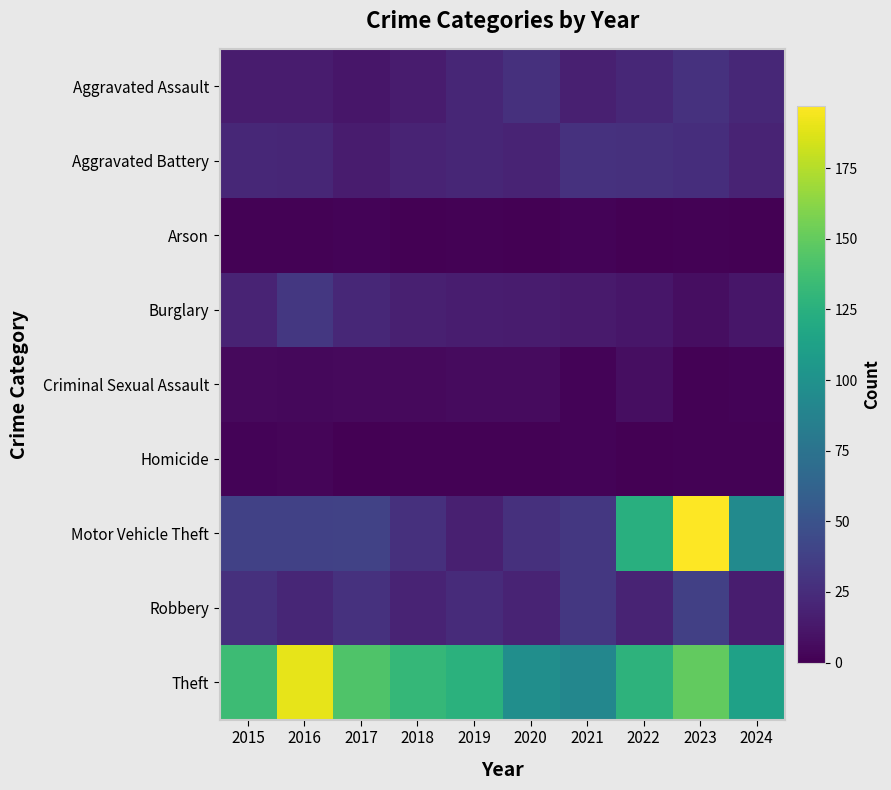

At 2017, list the series in order from largest to smallest.

Theft, Motor Vehicle Theft, Robbery, Burglary, Aggravated Battery, Aggravated Assault, Criminal Sexual Assault, Arson, Homicide